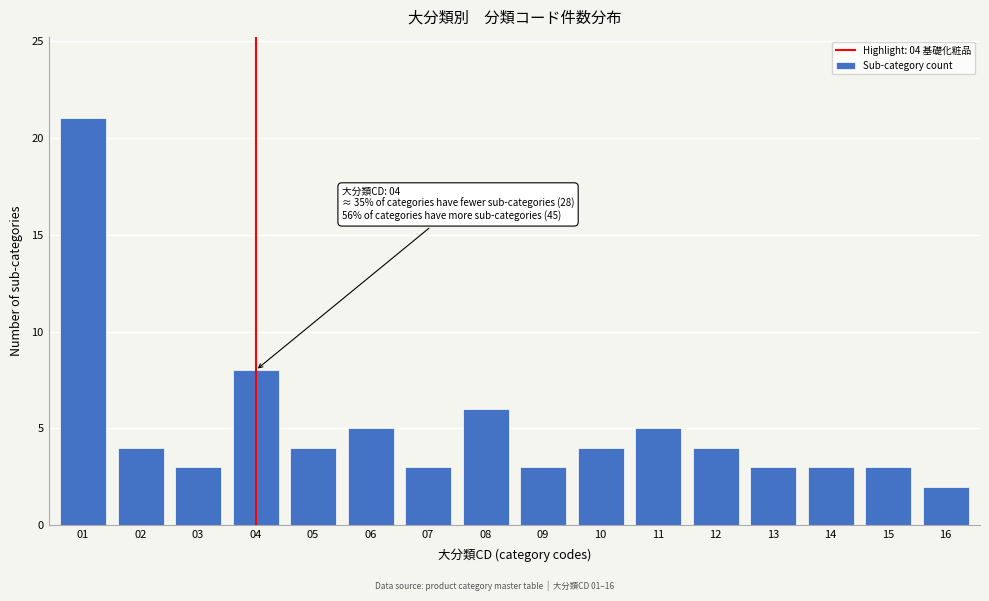

Reading left to right, what are all the values shown in this chart?

21	4	3	8	4	5	3	6	3	4	5	4	3	3	3	2